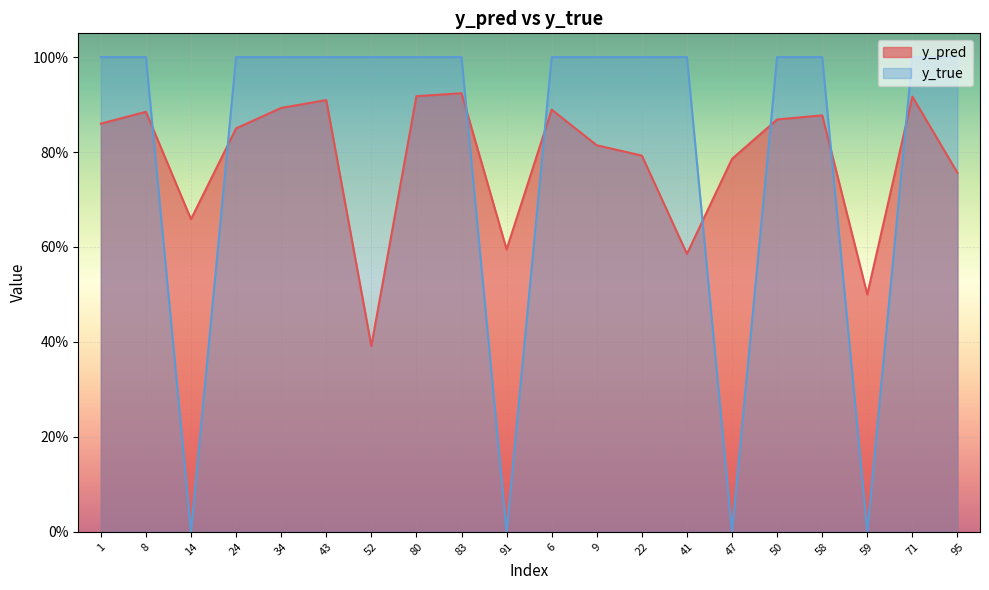

Reading right to left, extract all data points from this chart.

y_pred: 0.8	0.9	0.5	0.9	0.9	0.8	0.6	0.8	0.8	0.9	0.6	0.9	0.9	0.4	0.9	0.9	0.8	0.7	0.9	0.9
y_true: 1.0	1.0	0.0	1.0	1.0	0.0	1.0	1.0	1.0	1.0	0.0	1.0	1.0	1.0	1.0	1.0	1.0	0.0	1.0	1.0